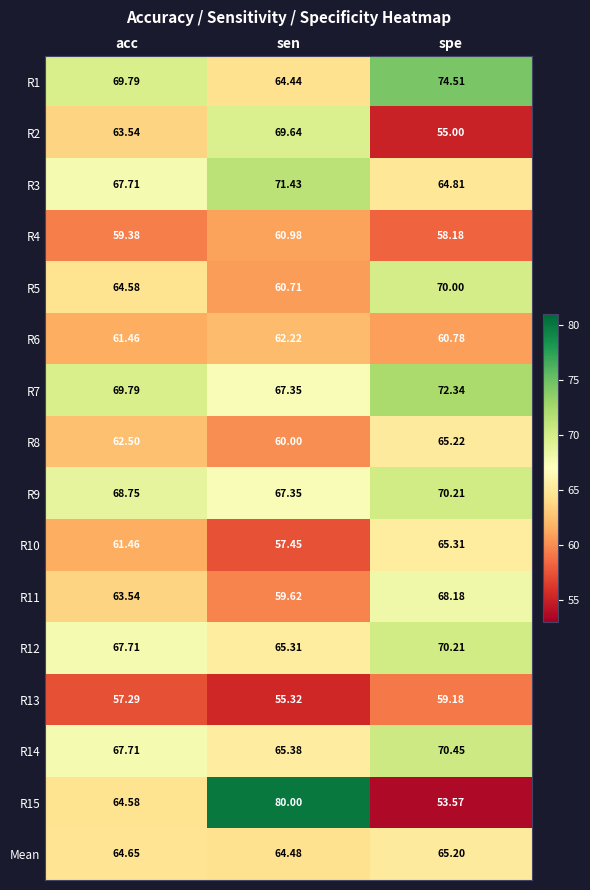

At which category does the chart reach its minimum across all series?

spe